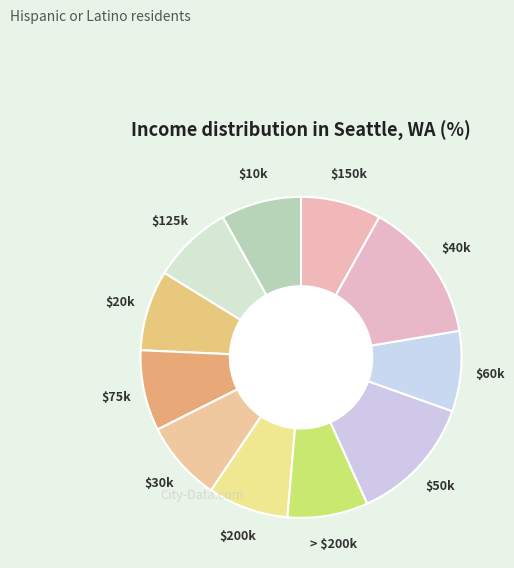

Does any single category account for the majority?

No